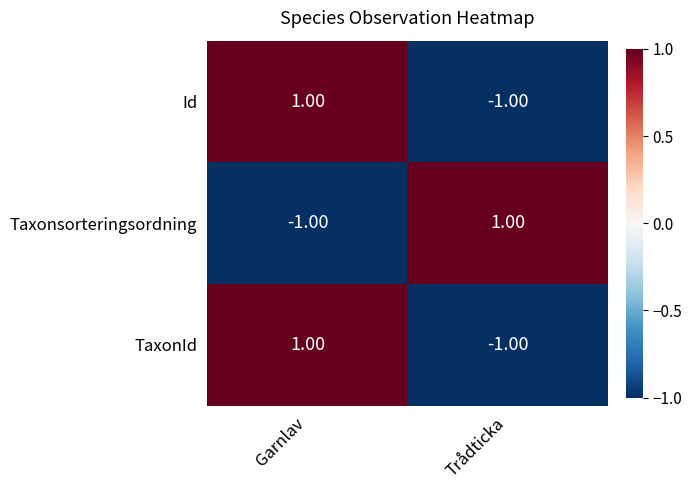

At which label does TaxonId reach its minimum?

Trådticka